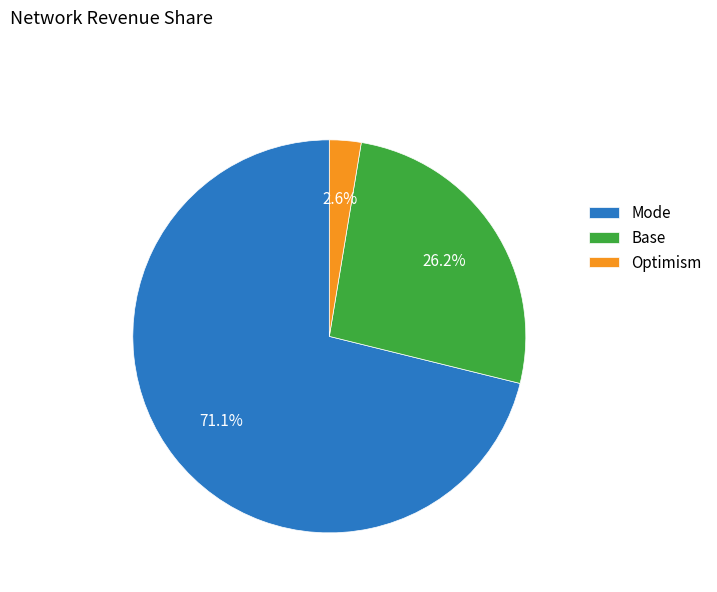

Which category has the smallest portion of the pie?

Optimism